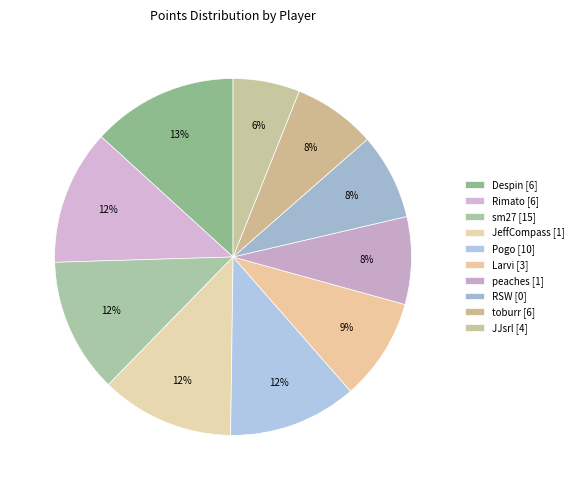

What percentage is the Despin [6] slice, to the nearest percent?

13%